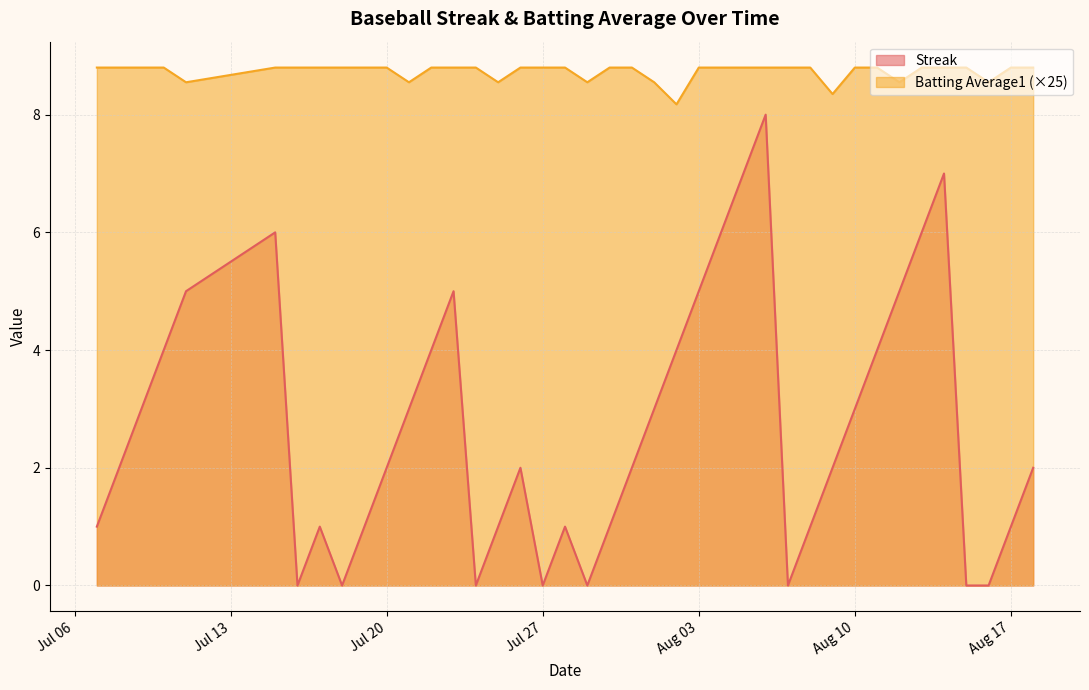

How many categories are shown in the chart?

40